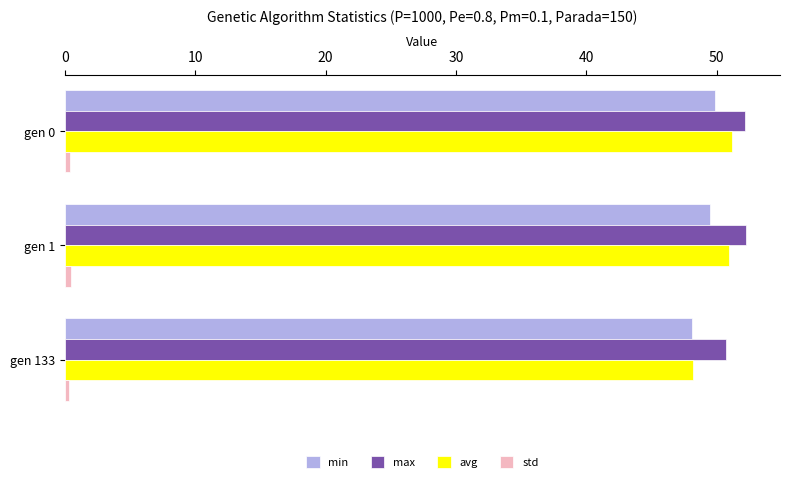

What is the highest value of the min series?

49.8